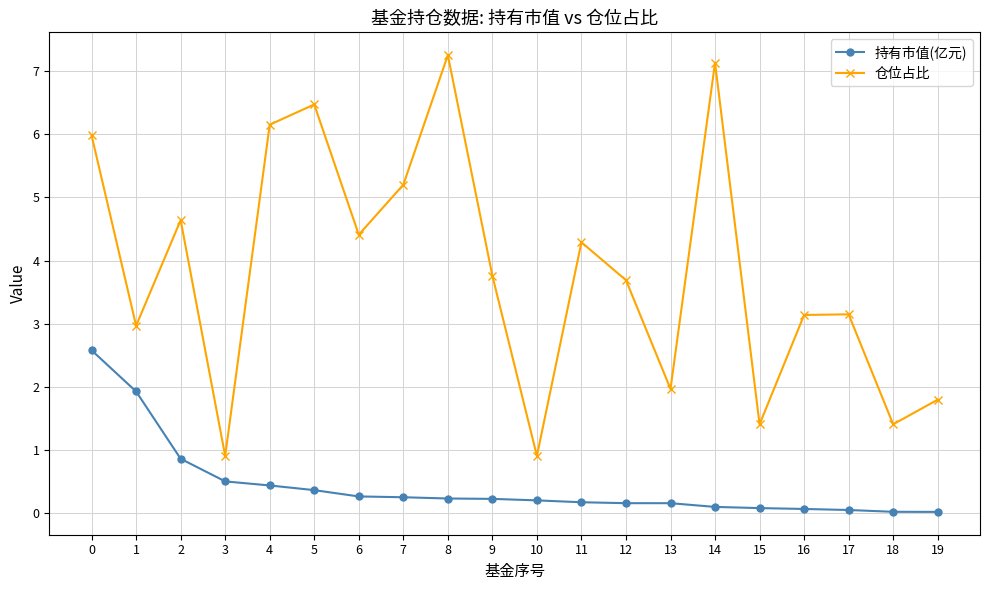

True or false: 仓位占比 and 持有市值(亿元) intersect in this chart.

False